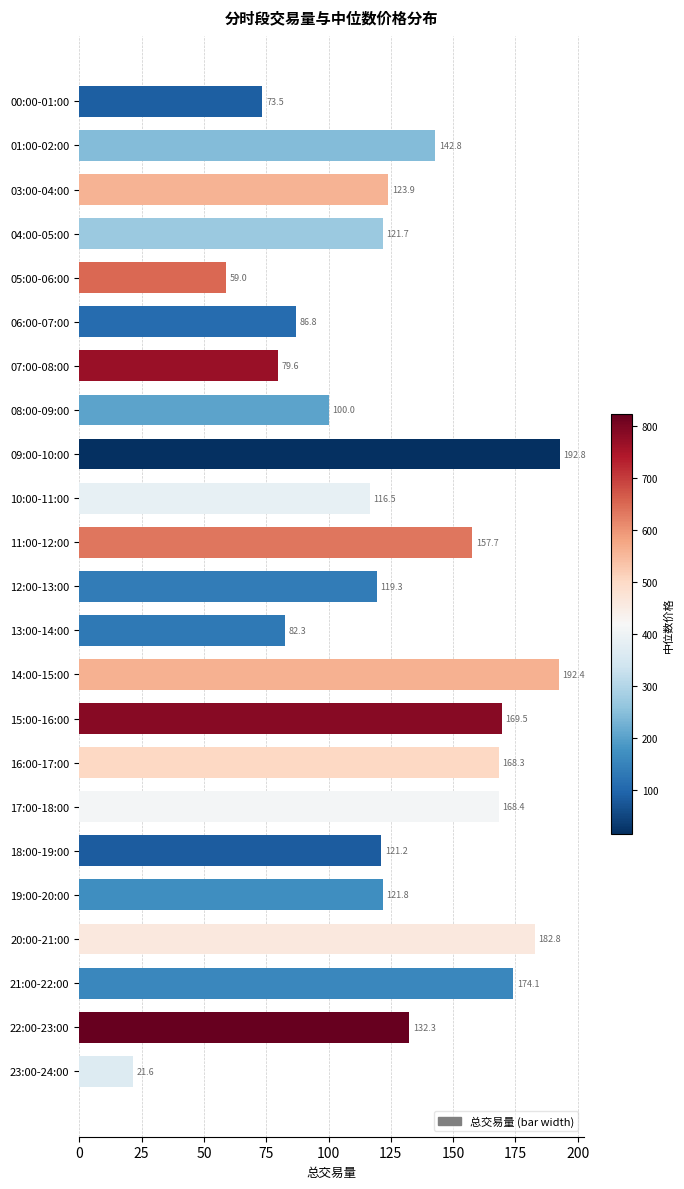

What is the average value?

126.4